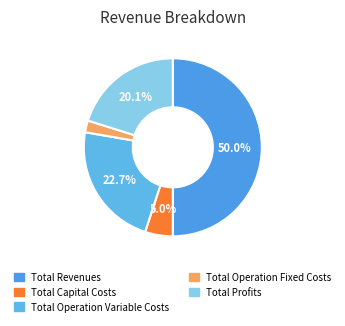

To the nearest percent, what is the average slice percentage?

20%